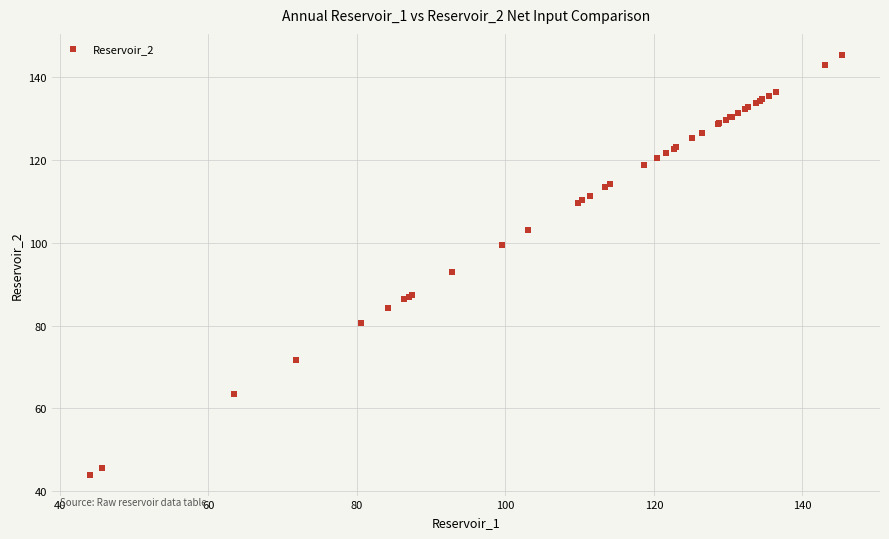

What Y value in the scatter plot is closest to 94?

92.8